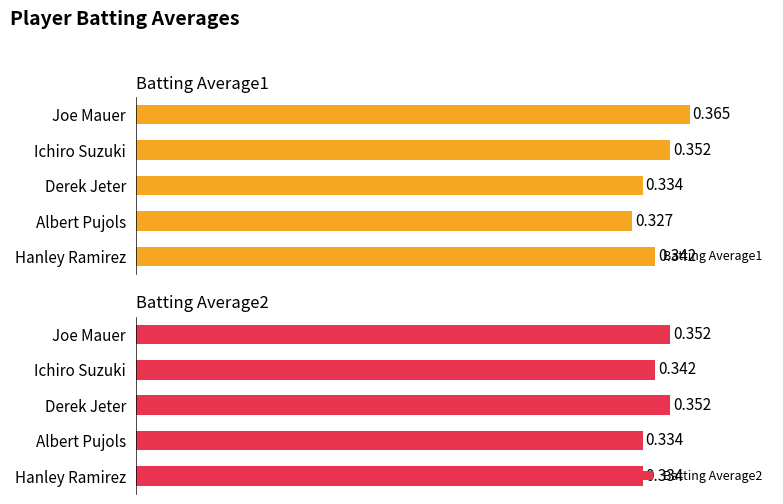

Which has a higher value, Derek Jeter or Albert Pujols?

Derek Jeter